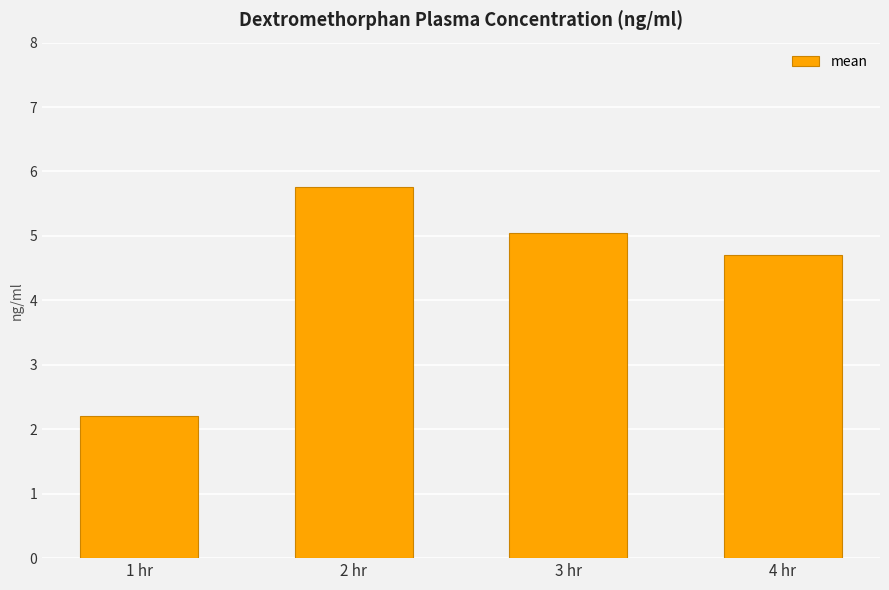

Rank the categories by value from highest to lowest.

2 hr, 3 hr, 4 hr, 1 hr